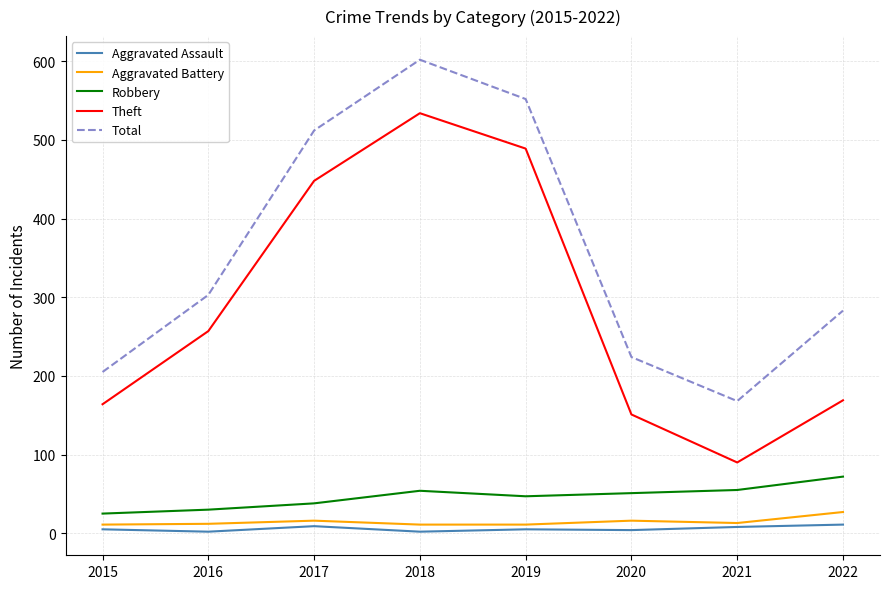

Between 2015 and 2020, which series saw the biggest shift?

Robbery